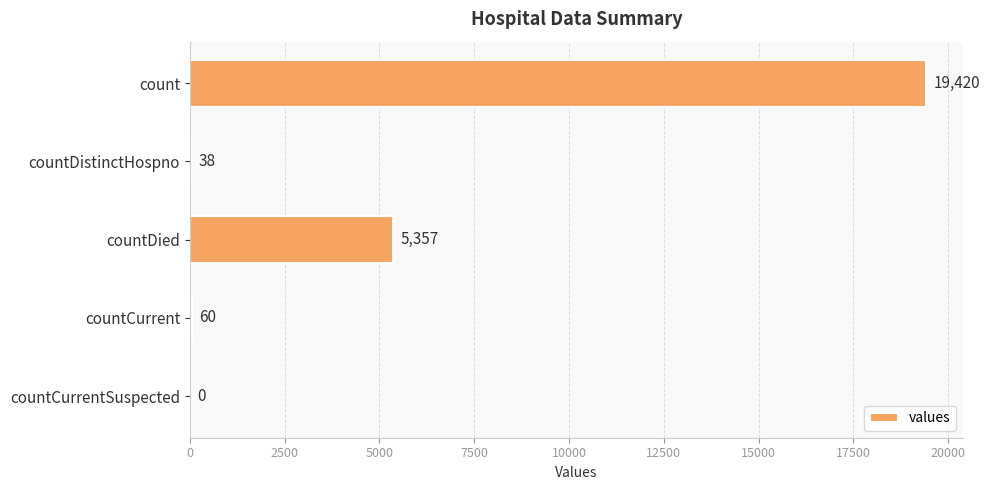

What is the change in value from countCurrent to countCurrentSuspected?

-60